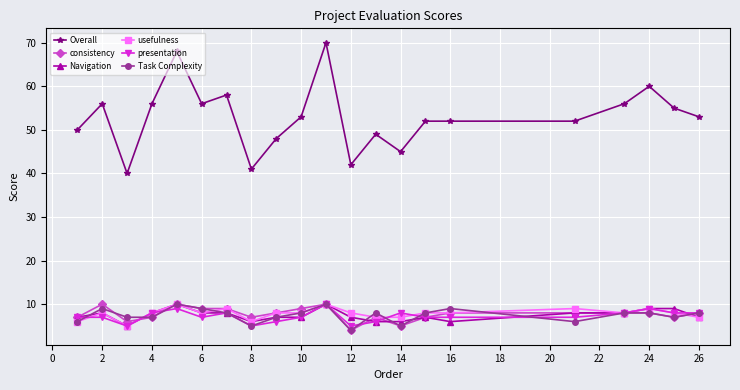

What is the minimum value shown in the chart?

4